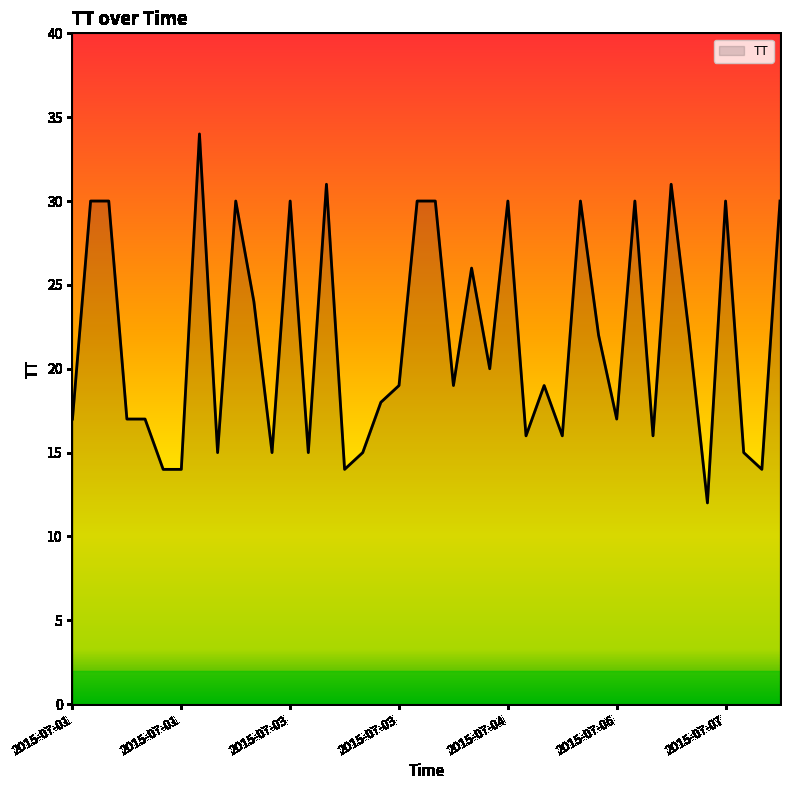

How many lines are shown in the chart?

1